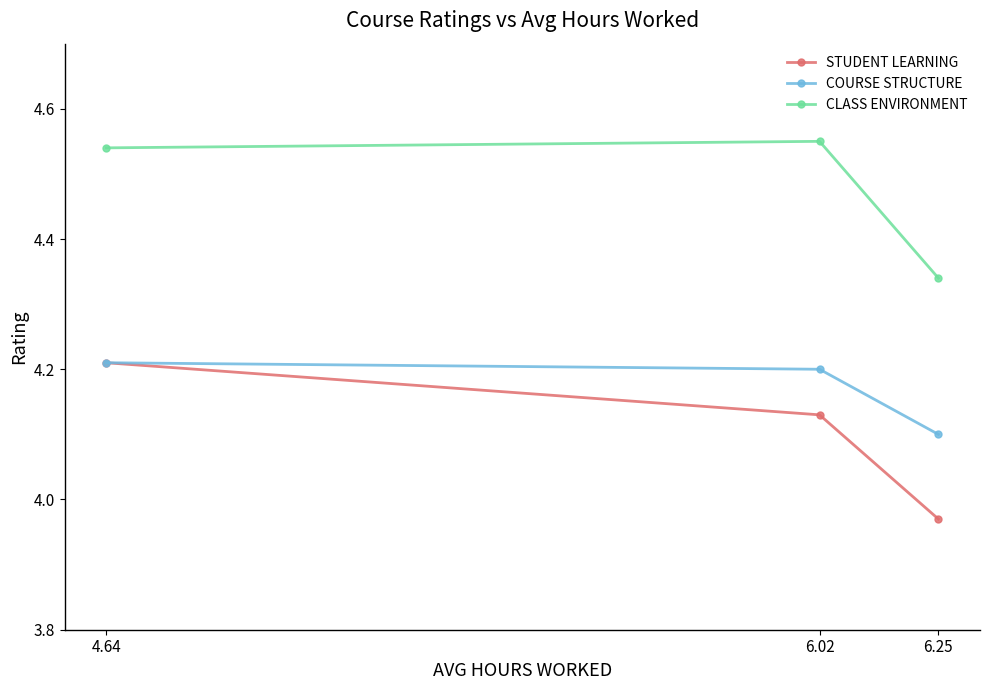

Does the chart display data point markers on the line(s)?

Yes